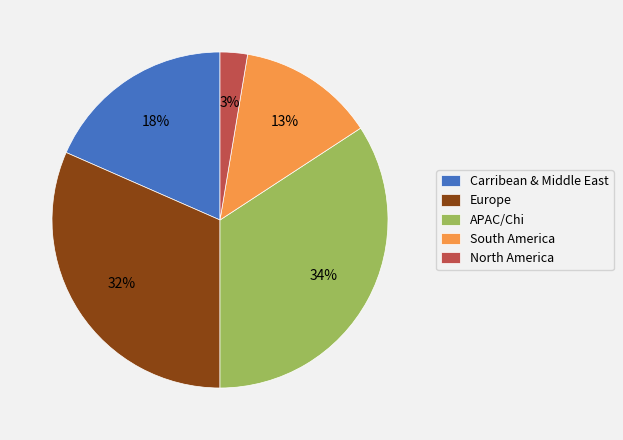

What is the ratio of the value at North America to the value at South America?

0.2